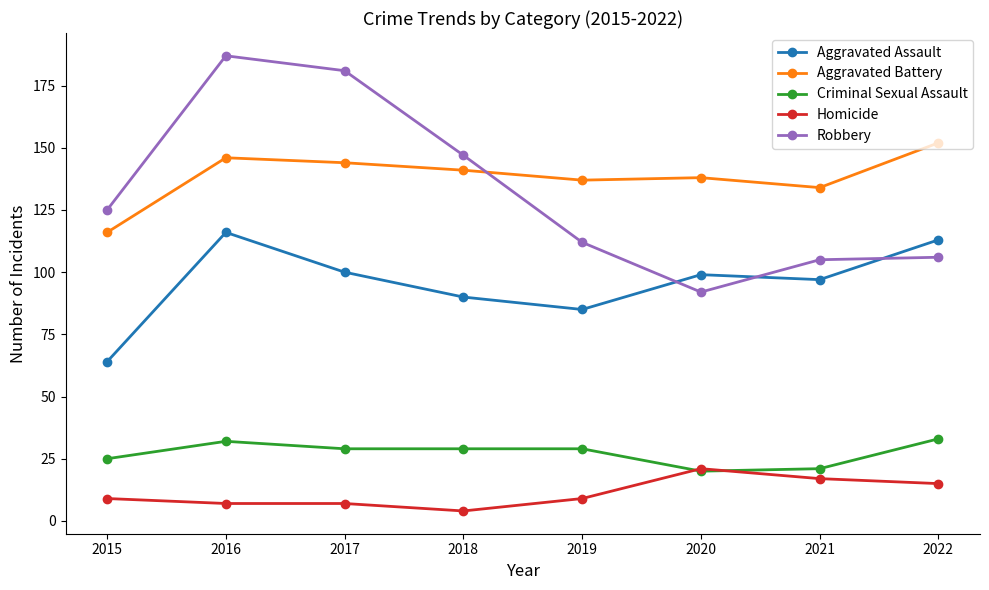

How many data points does each series have?

8